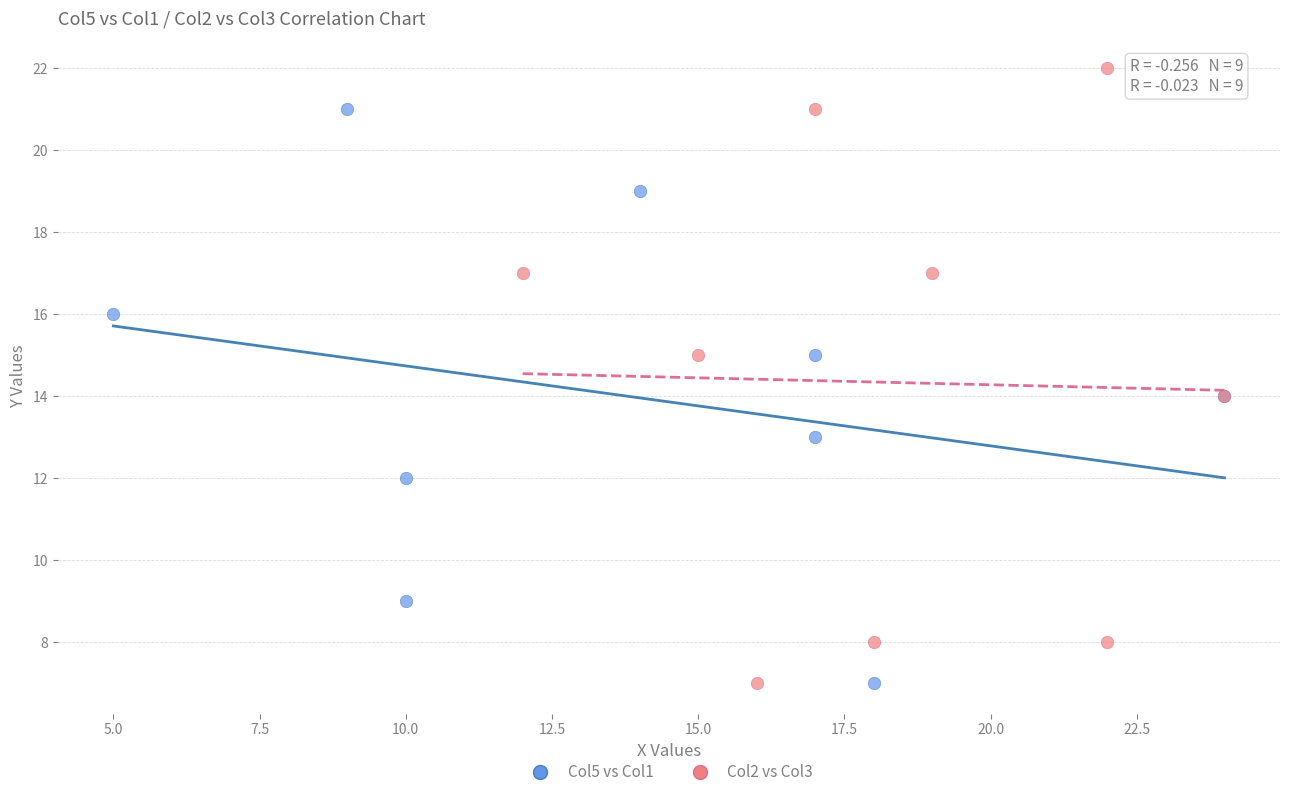

Which series contains the highest Y value?

Col2 vs Col3